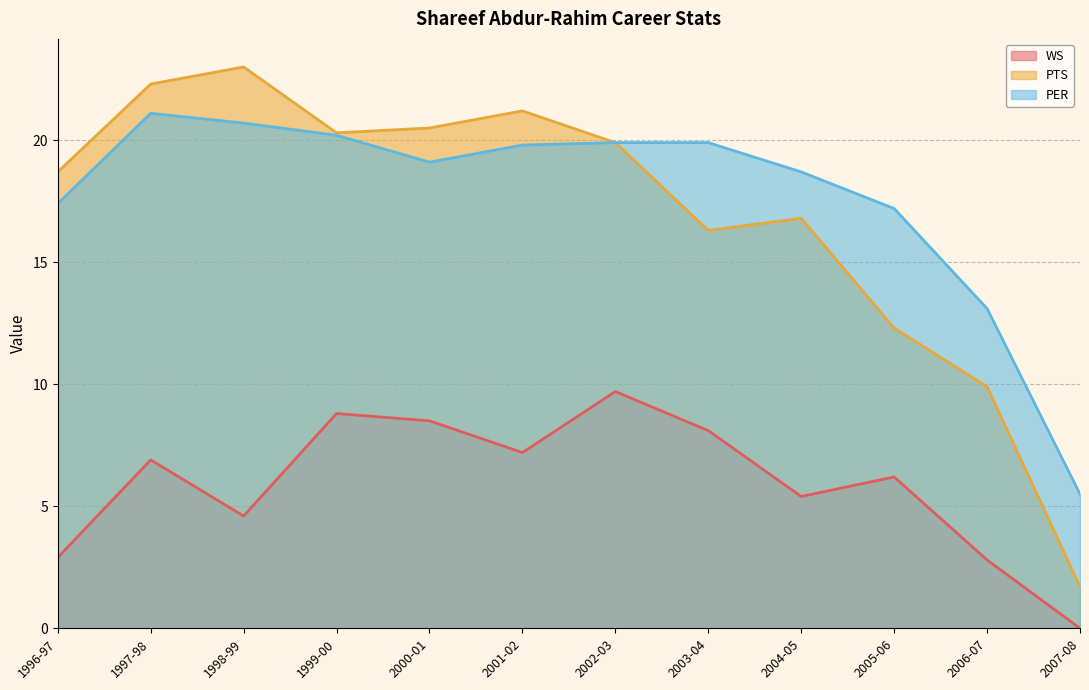

Which category has the lowest value across all series?

2007-08